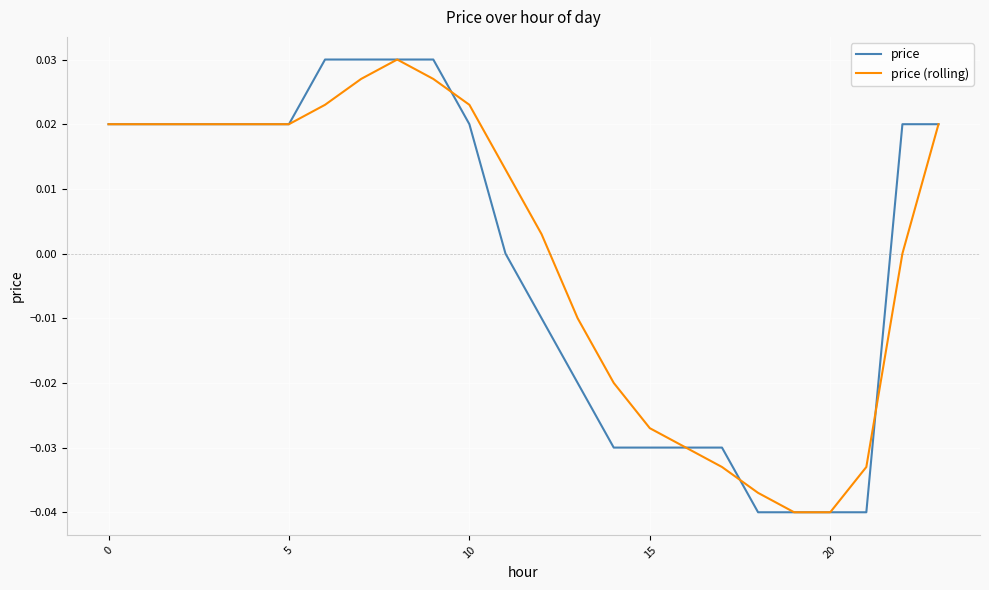

What is the label of the 18th point from the left?

17